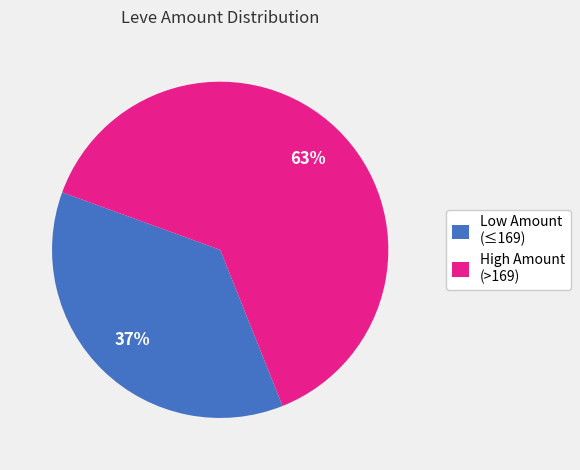

Is the sum of High Amount (>169) and Low Amount (≤169) greater than half?

Yes